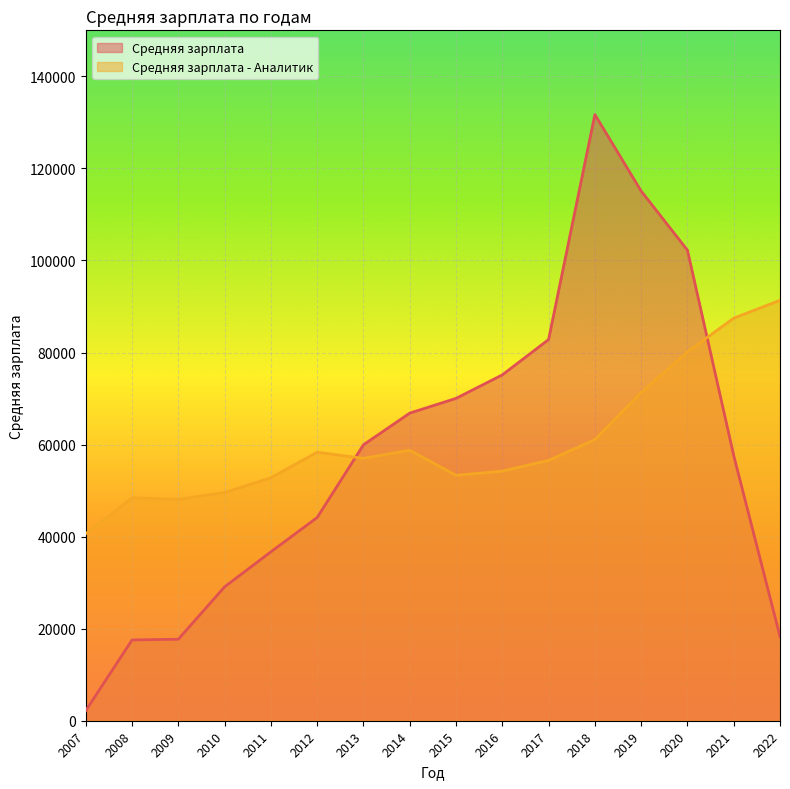

What are all the series names shown in the legend?

Средняя зарплата, Средняя зарплата - Аналитик